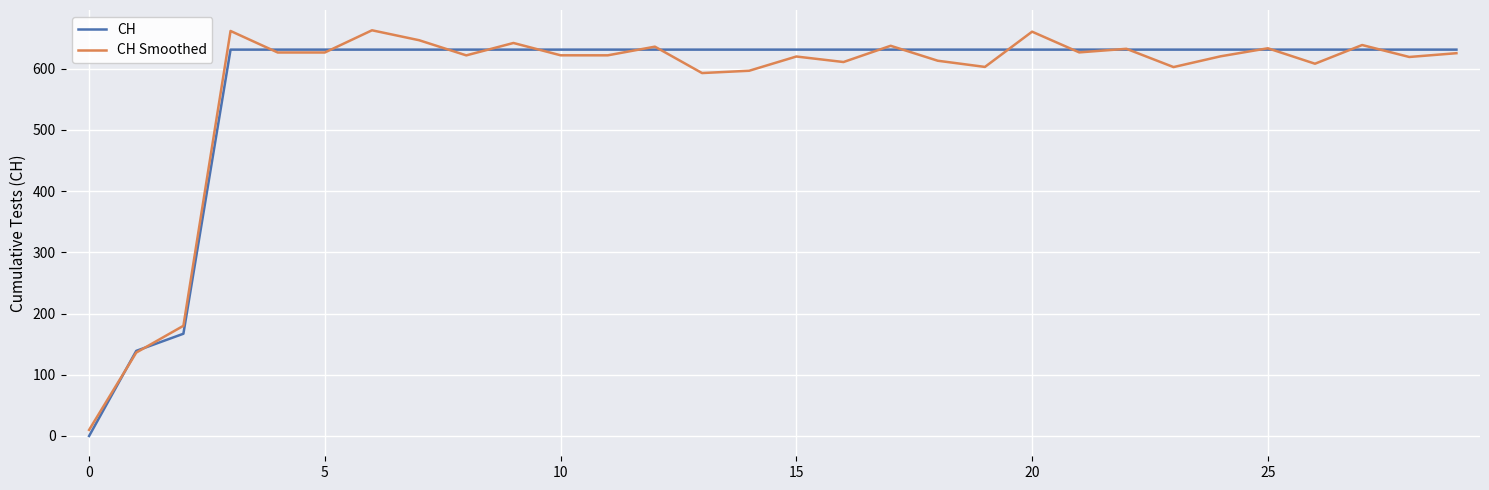

Which series has the widest spread of values?

CH Smoothed